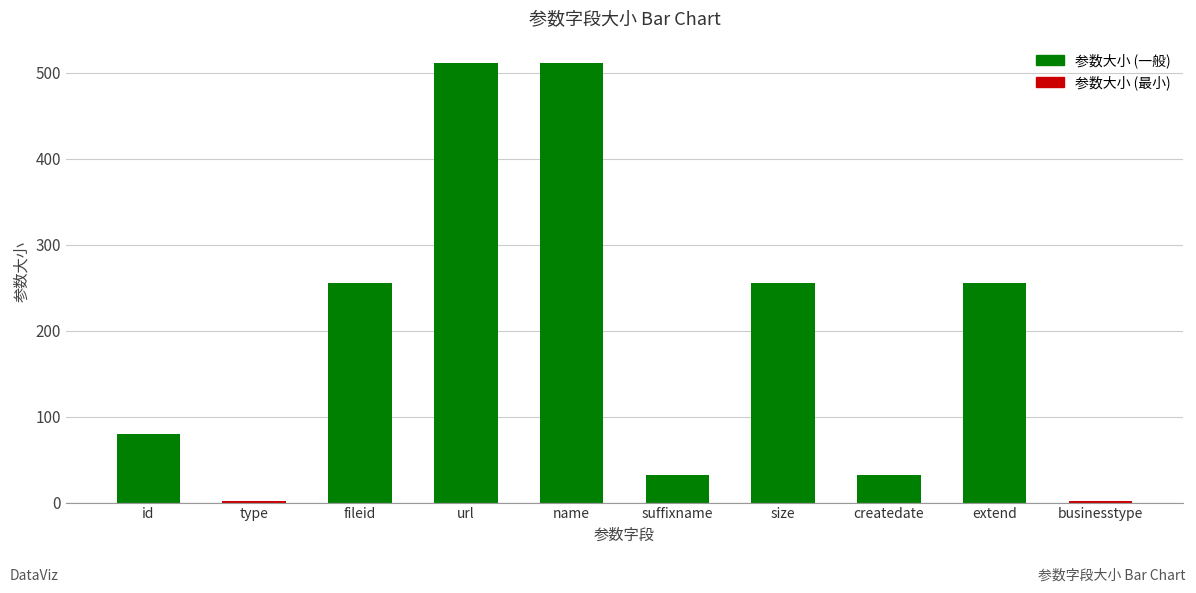

What is the difference between the values at id and createdate?

48